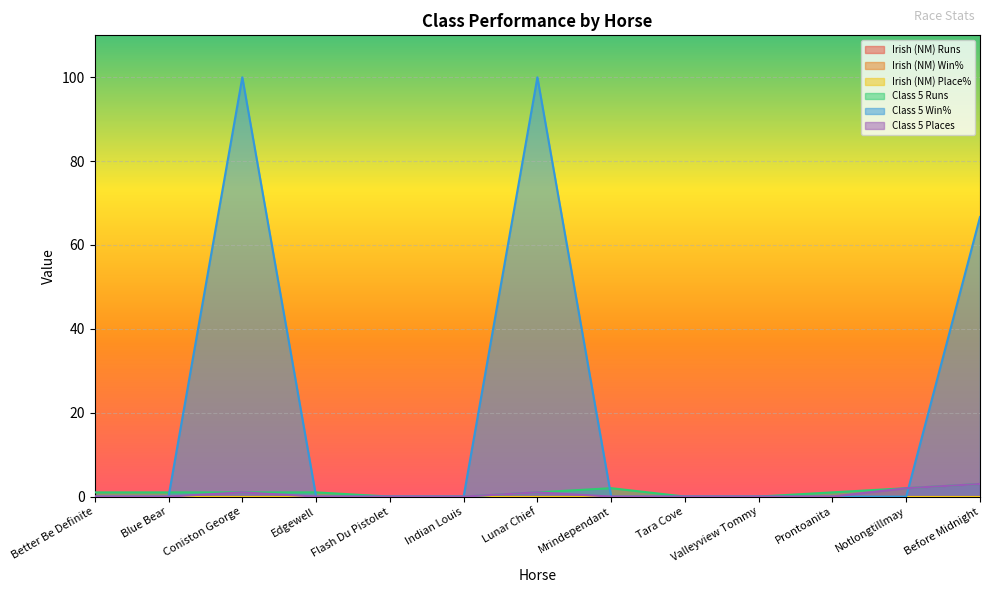

How many values in the Class 5 Places series exceed 0?

4